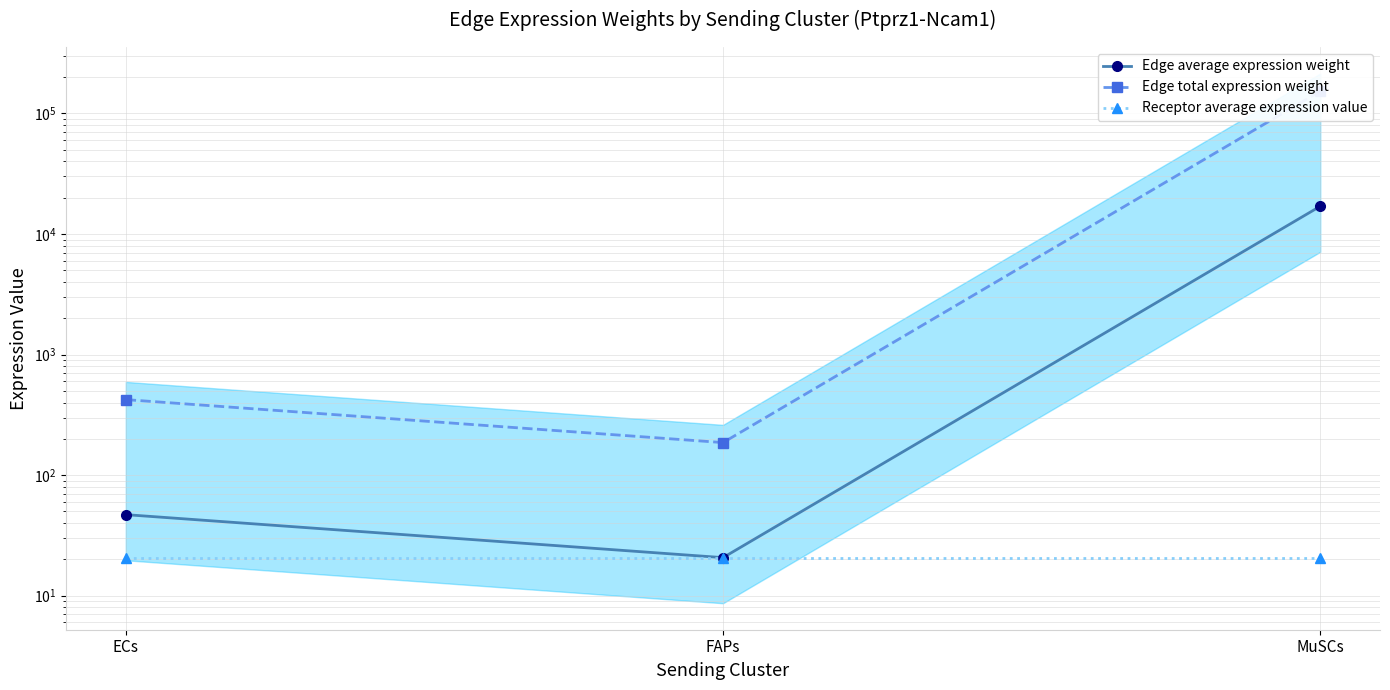

At how many categories does at least one series exceed 134121?

1